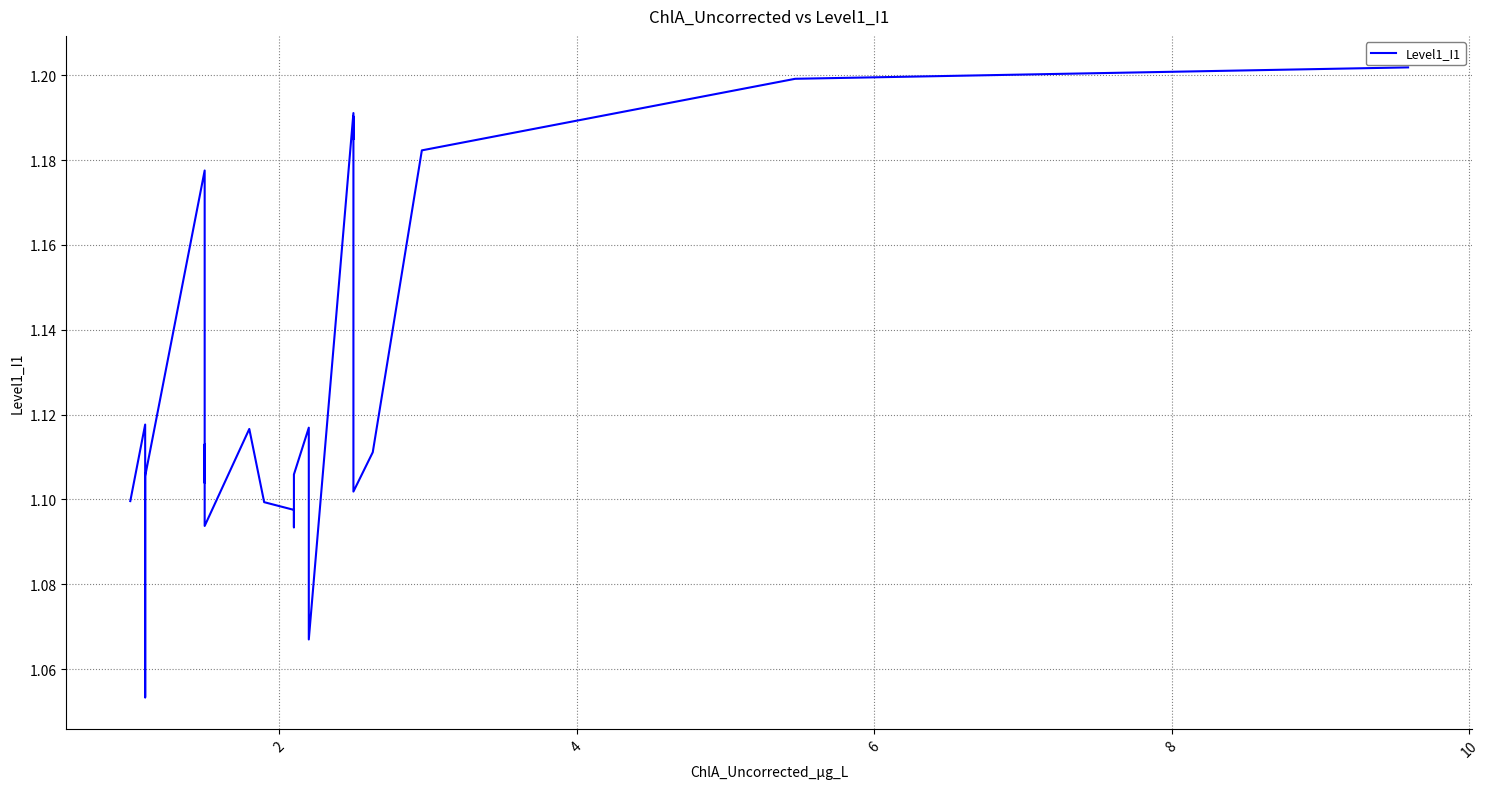

How many values are between 1 and 2?

24